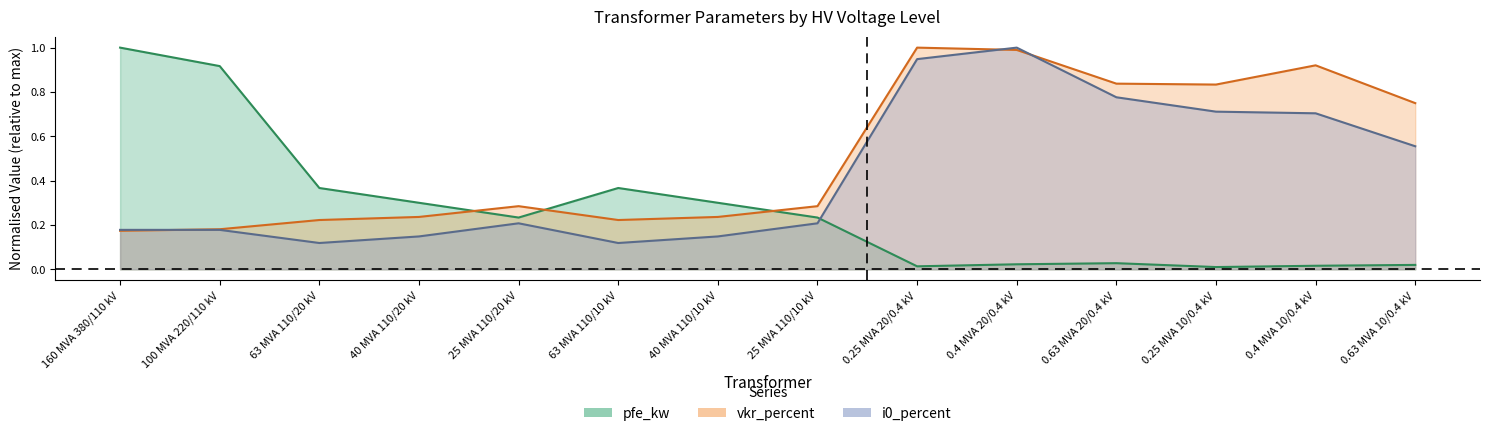

Which series changed the most between 25 MVA 110/10 kV and 0.25 MVA 20/0.4 kV?

i0_percent